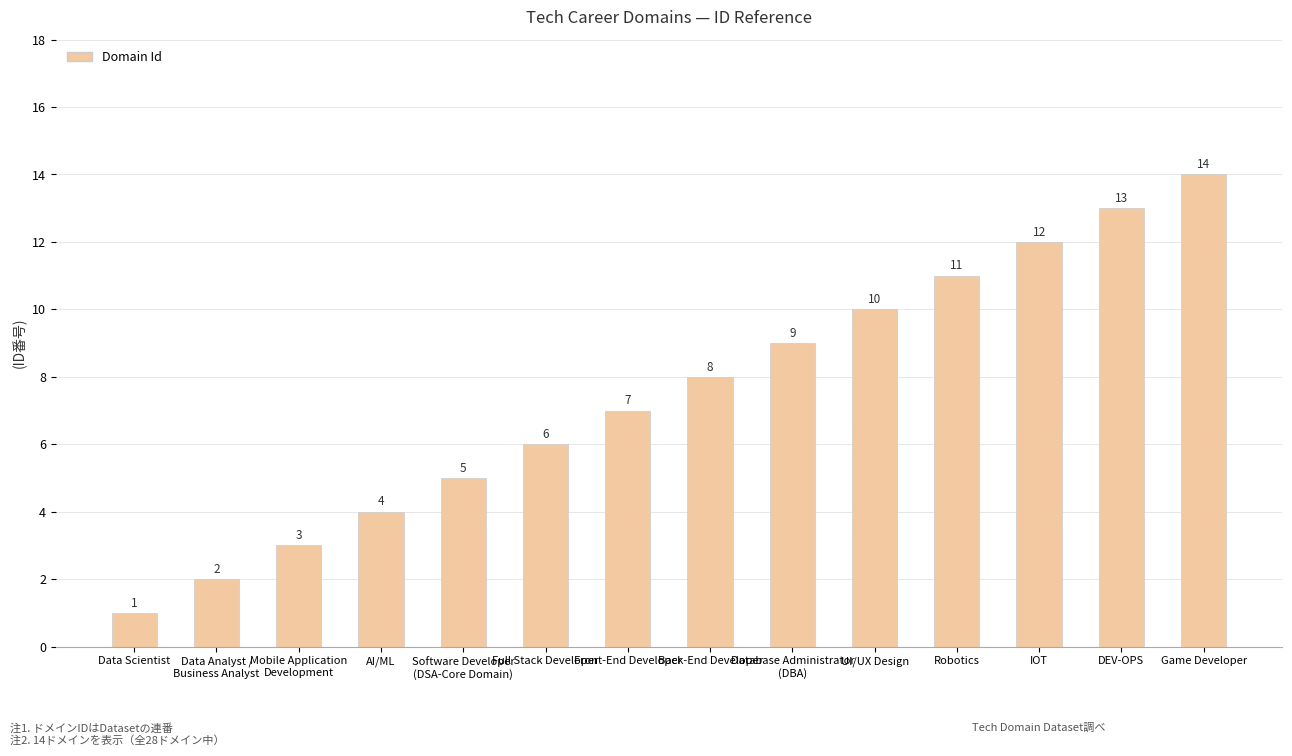

What is the difference between the values at Data Scientist and Game Developer?

13